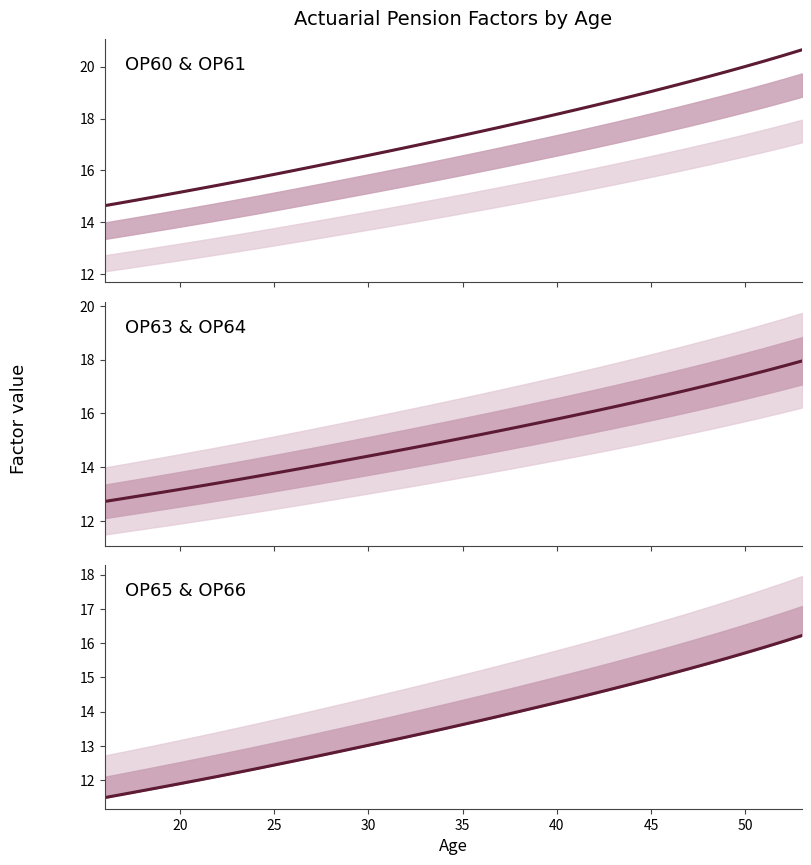

The value of OP65 & OP66 at 16 is 22.8. True or false?

False